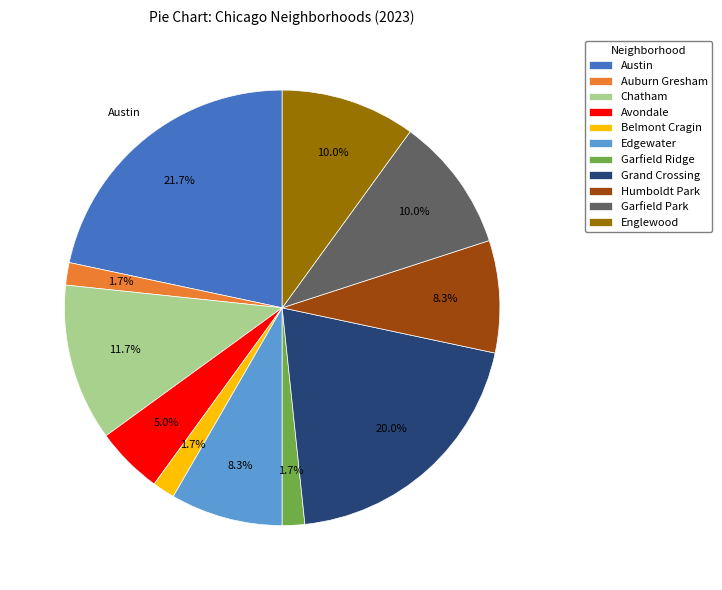

Between Garfield Park and Belmont Cragin, which is larger?

Garfield Park